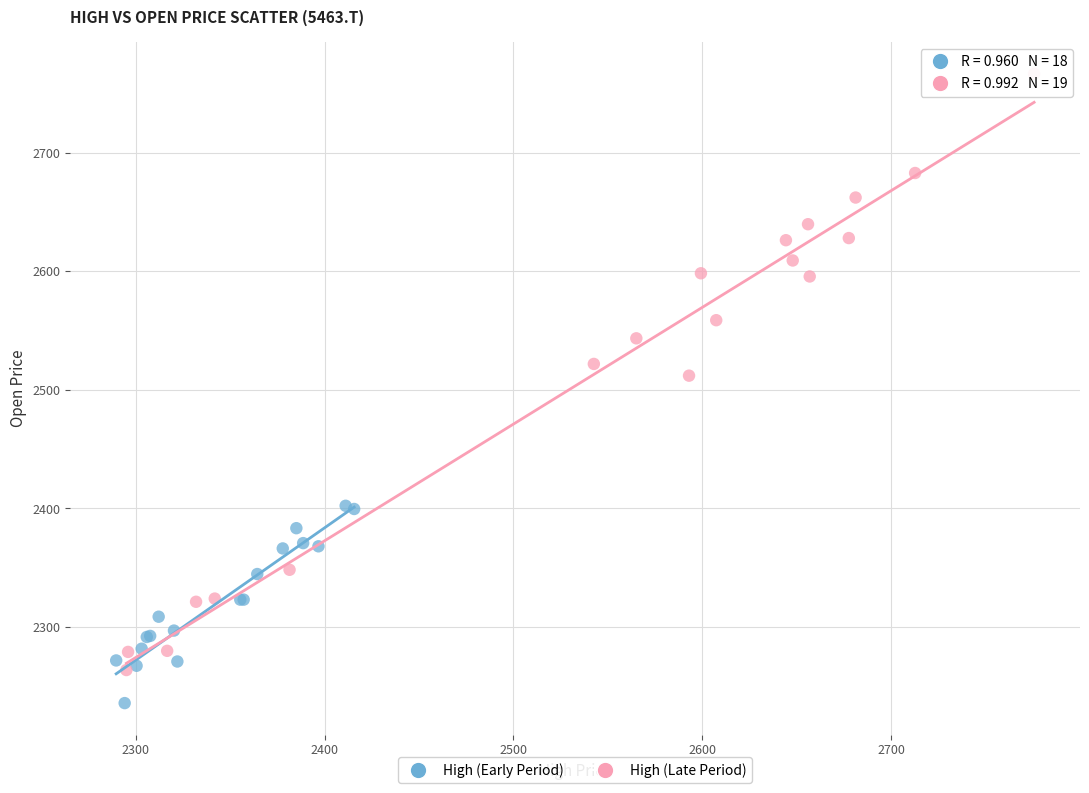

Which series reaches the maximum Y coordinate?

High (Late Period)